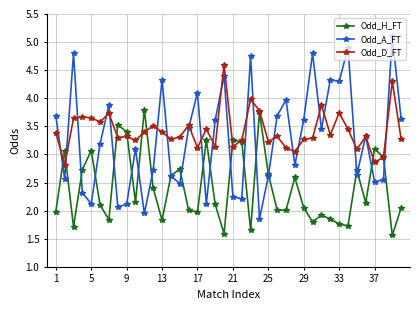

What is the difference between the maximum and minimum values in the Odd_D_FT series?

1.8